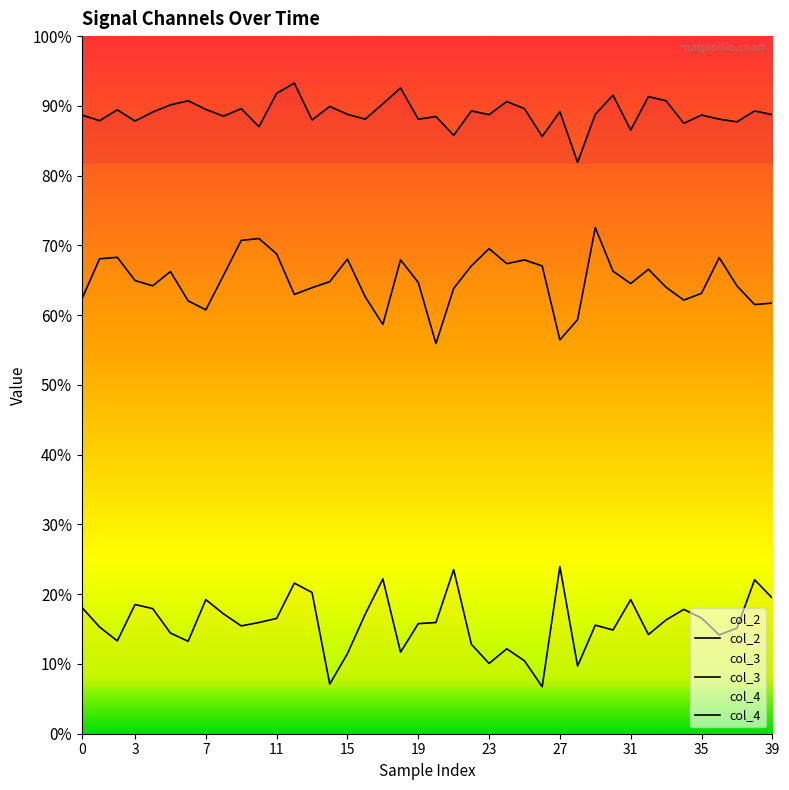

At how many categories does at least one series exceed 0?

40